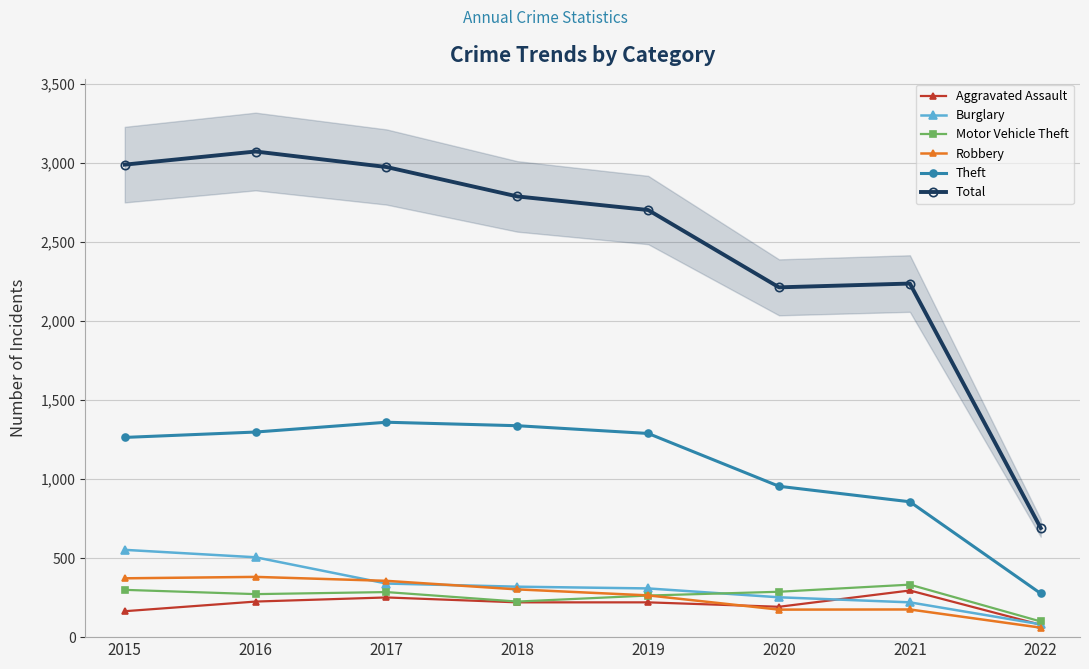

Is it true that Aggravated Assault equals 251 at 2017?

True